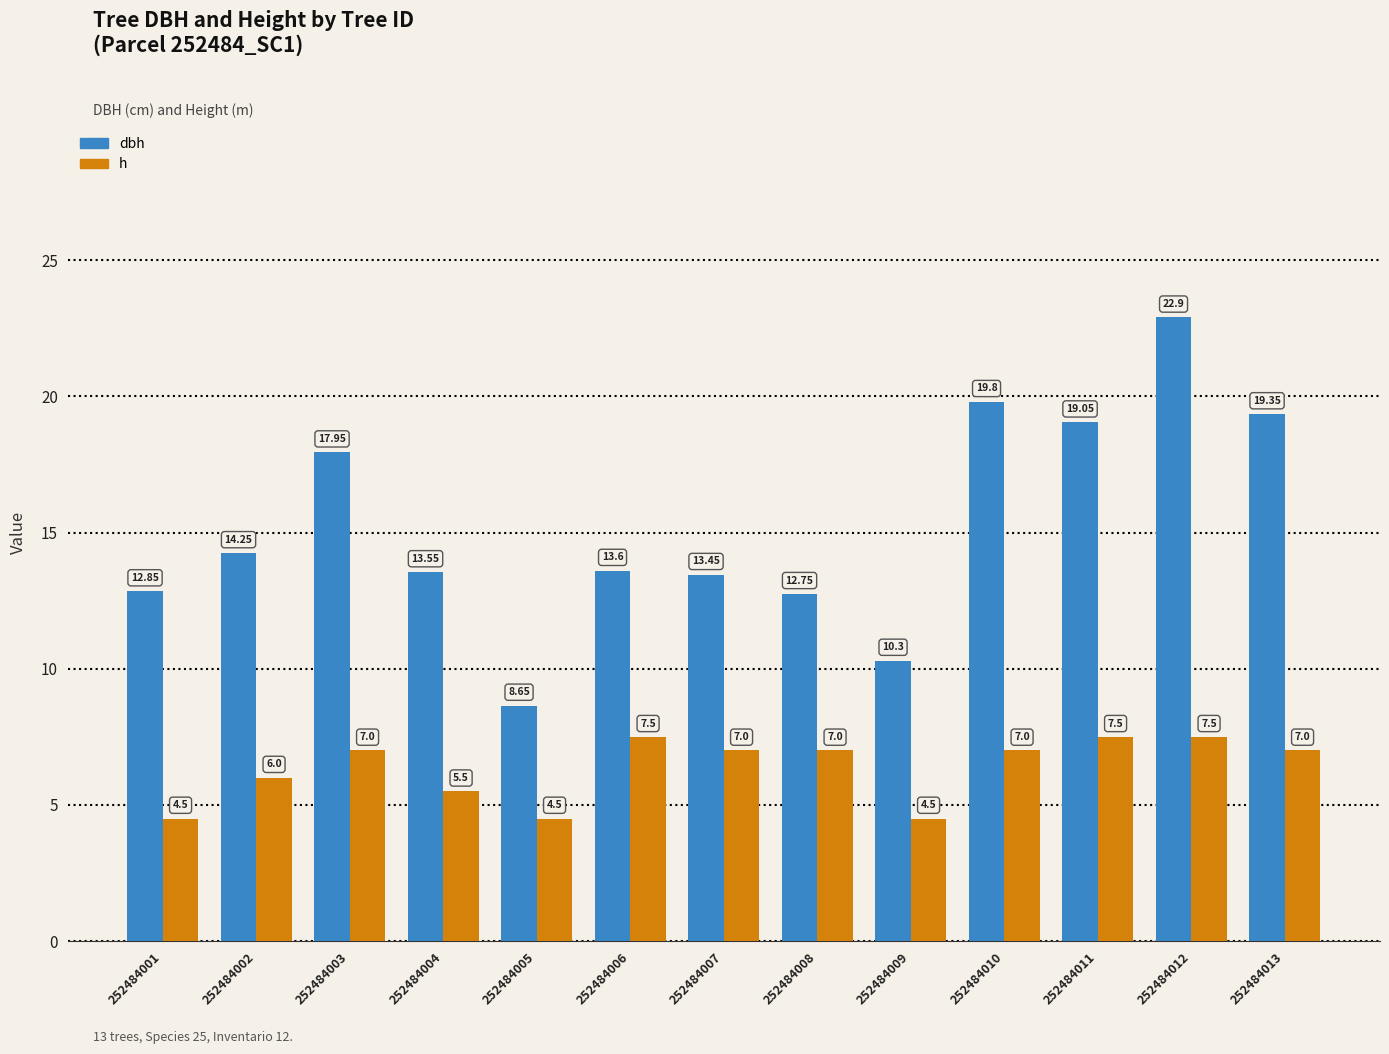

Which series has the largest range (max minus min)?

dbh